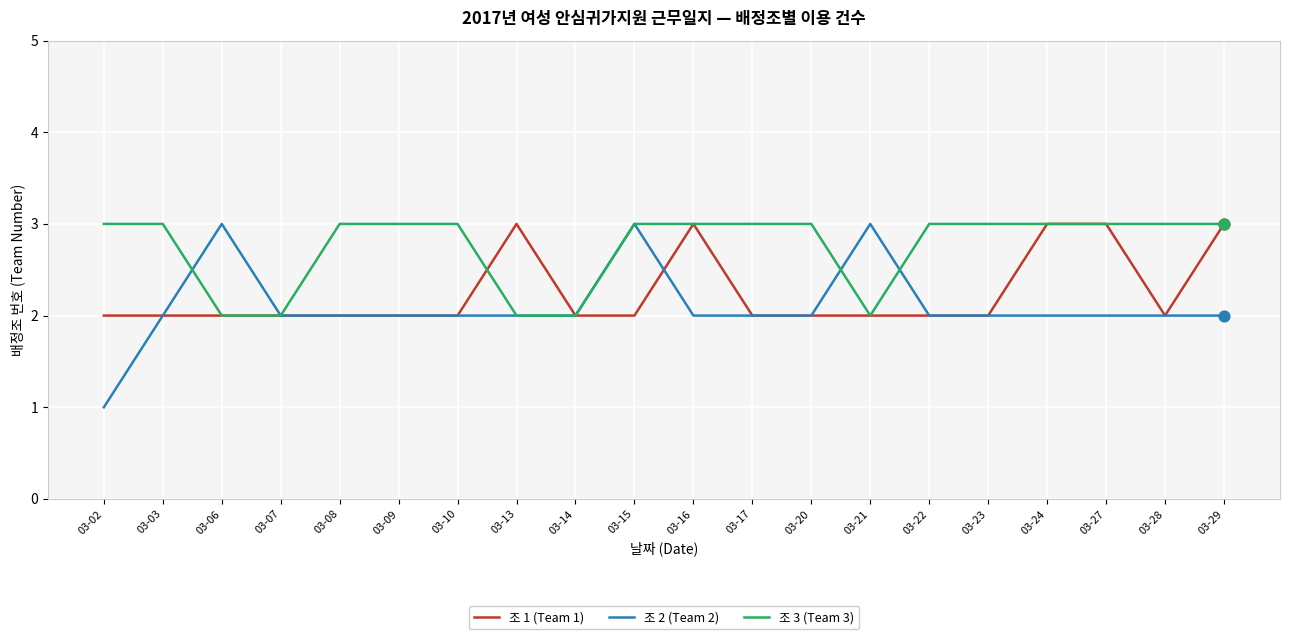

What are all the series names shown in the legend?

조 1 (Team 1), 조 2 (Team 2), 조 3 (Team 3)